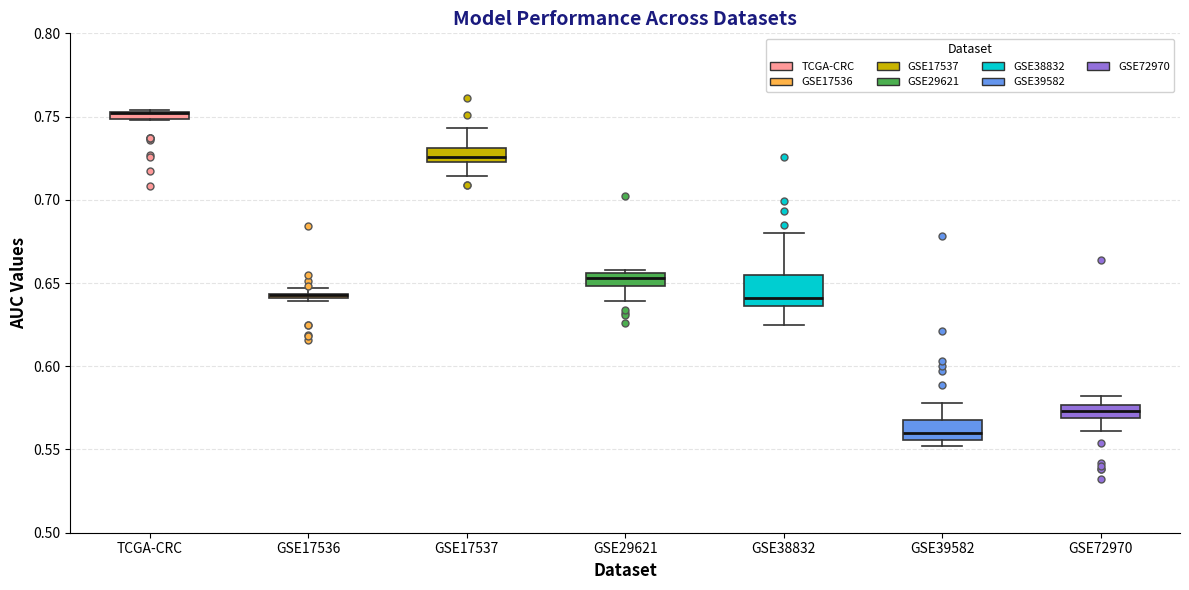

Where is the upper edge of the box for TCGA-CRC on the y-axis? The values are not printed on the chart, so give them approximately, as read against the axis.

0.755